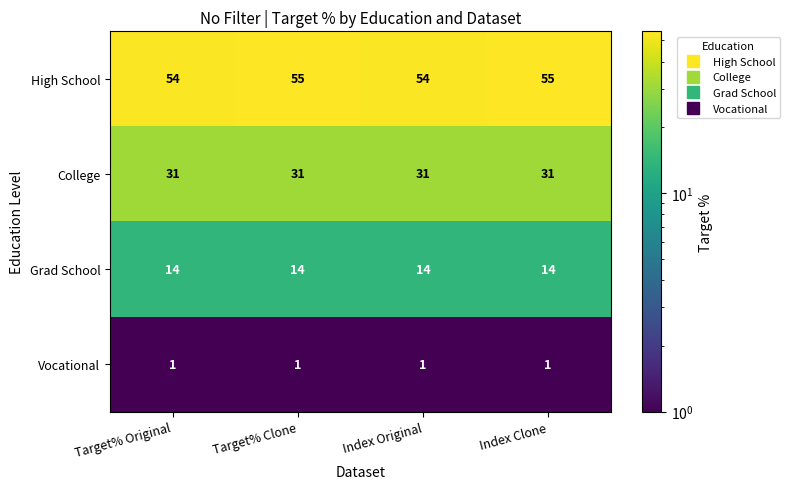

Which series has the largest total across all categories?

High School